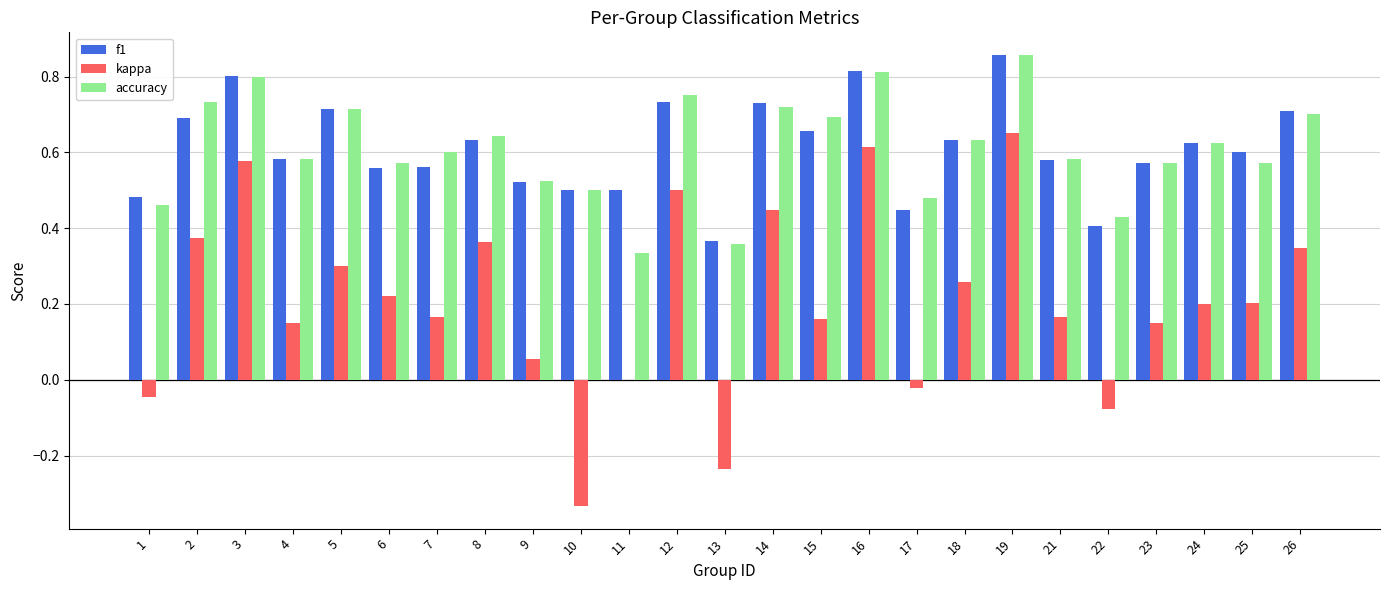

How many groups of bars are there?

25